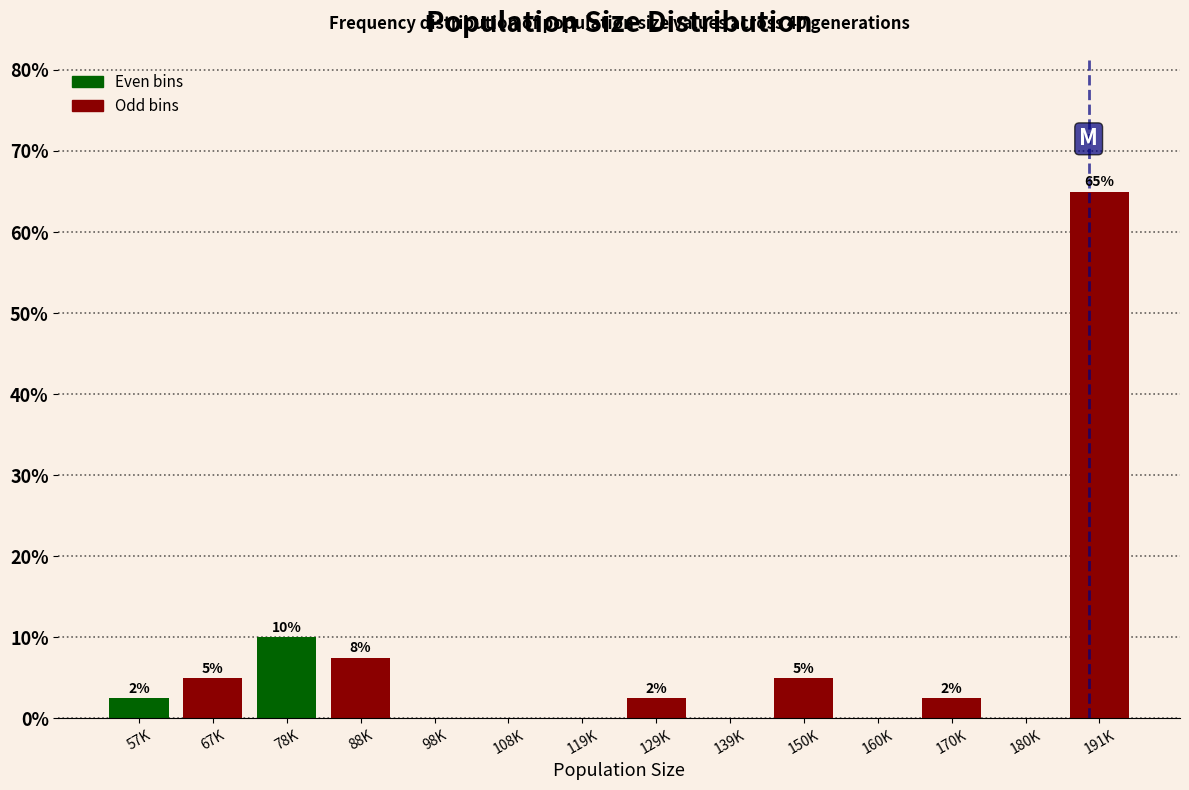

What is the greatest value displayed?

65.0